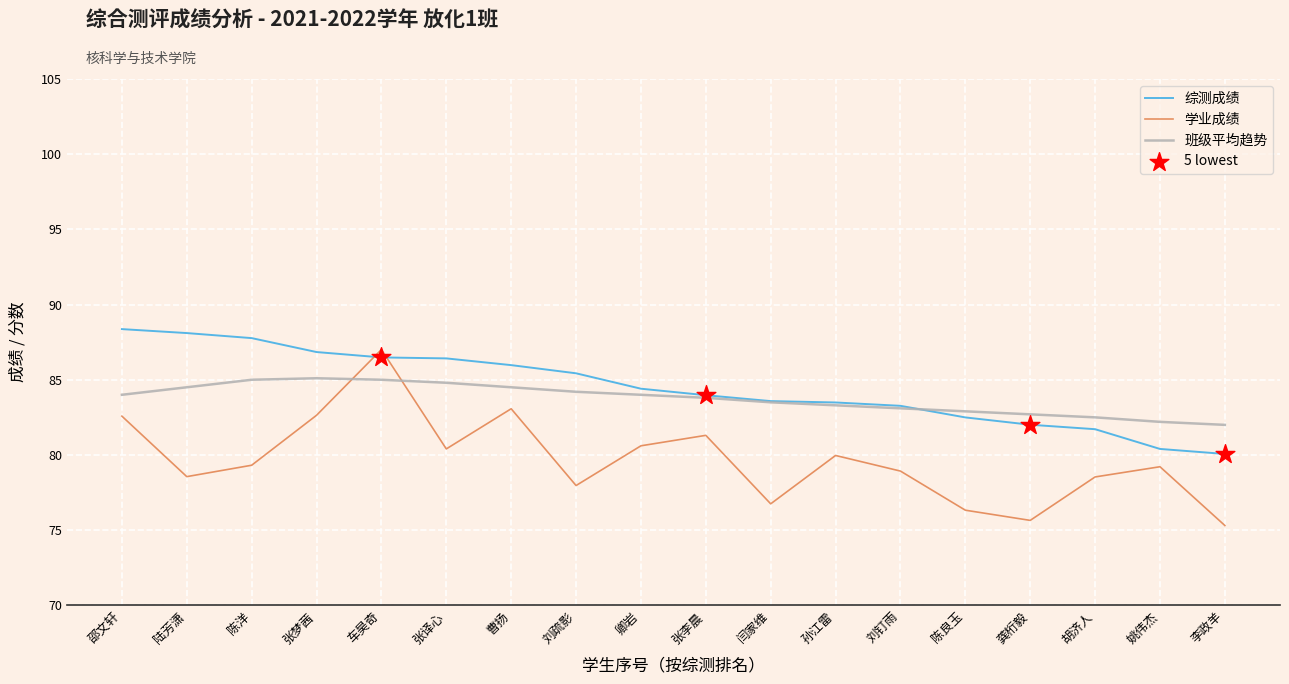

Which series has the widest spread of values?

学业成绩